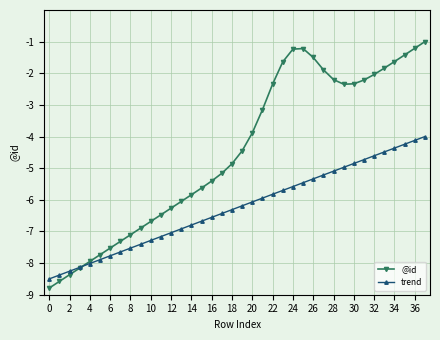

What is the value of the @id point at the 7th from the left?

-7.5